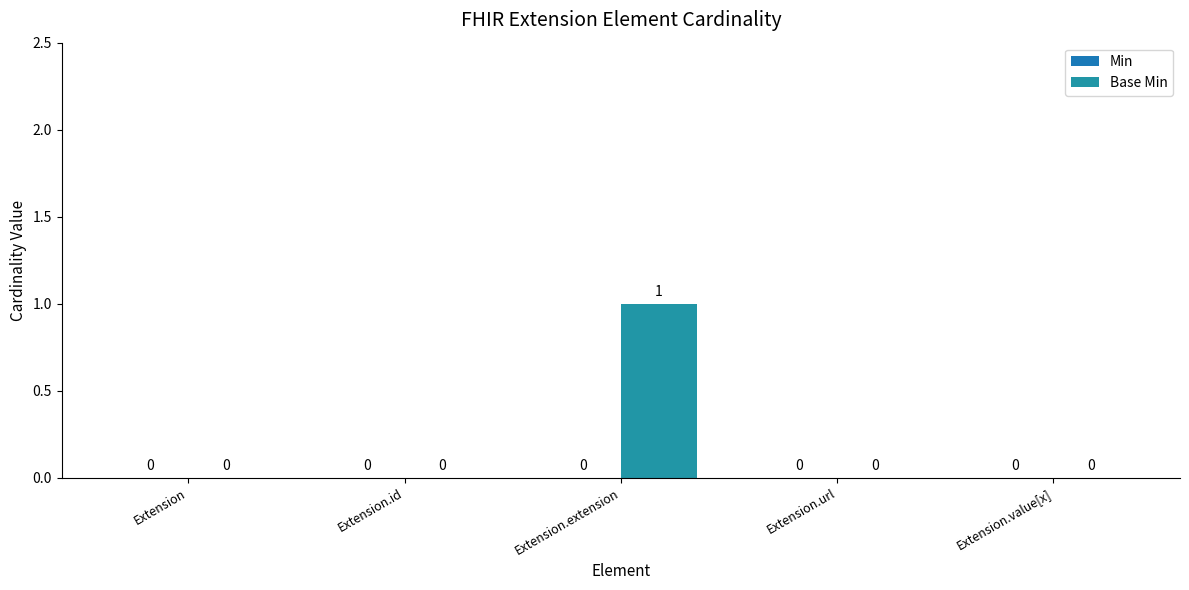

Count the number of categories in the chart.

5